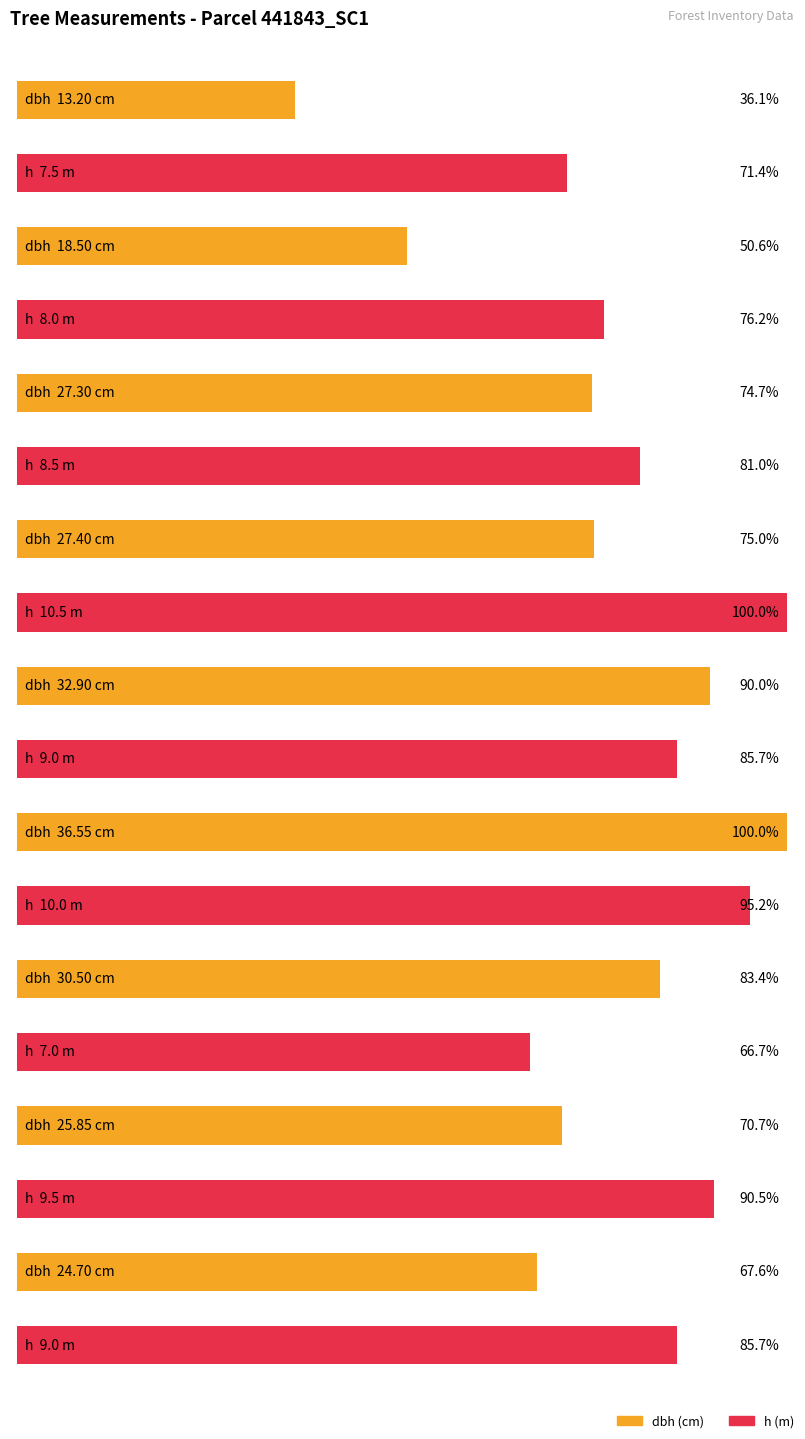

The value of dbh at 441843006 is 17.1. True or false?

False